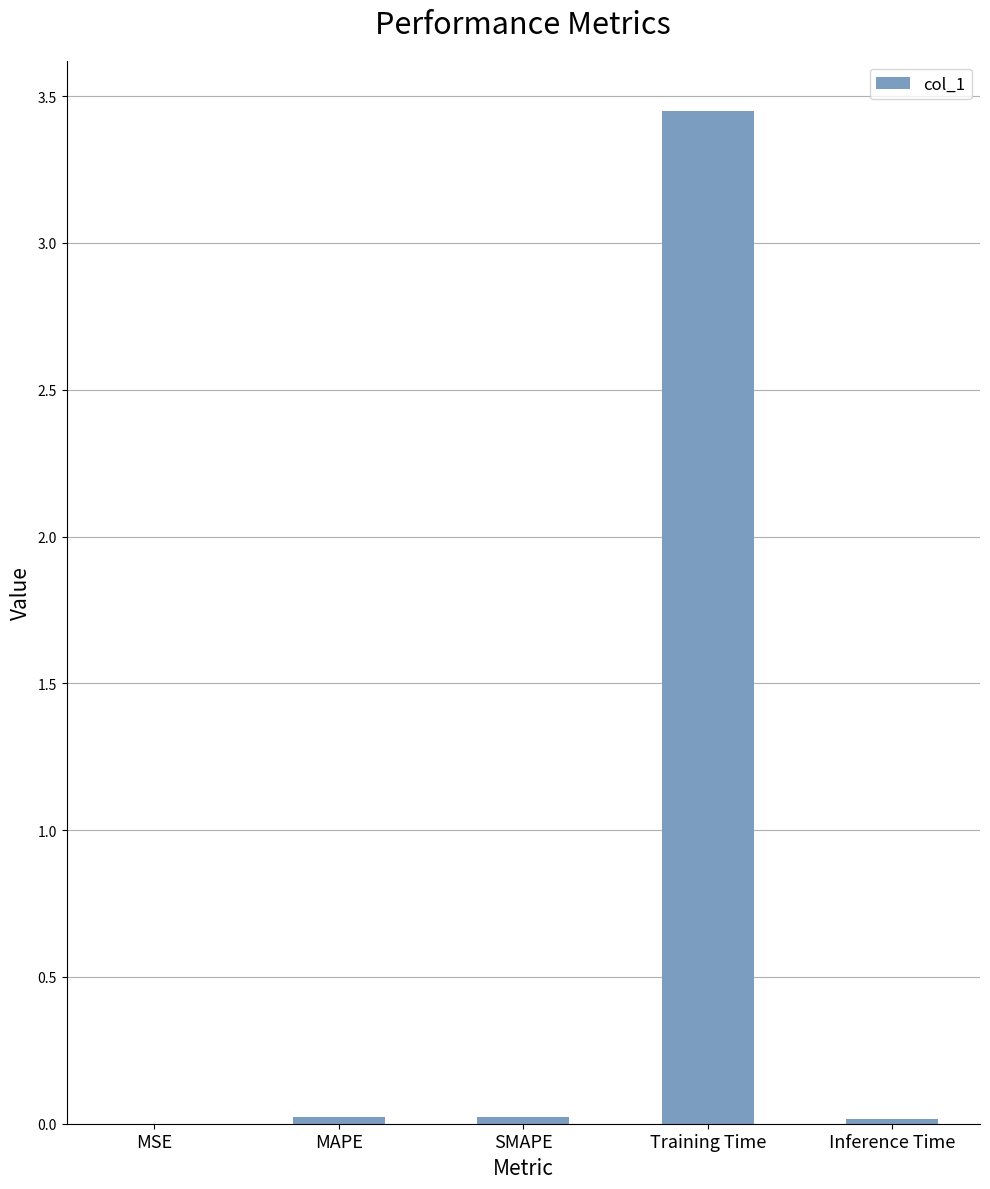

Are the bars horizontal?

No